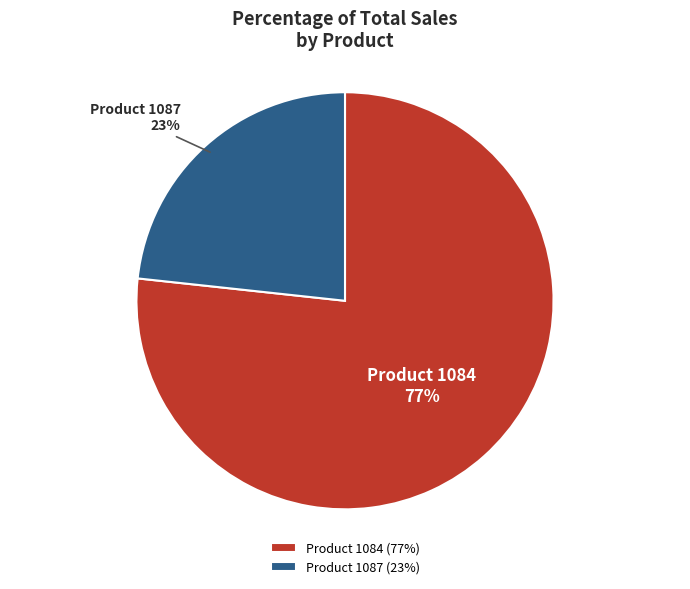

Is there a majority slice in this chart?

Yes